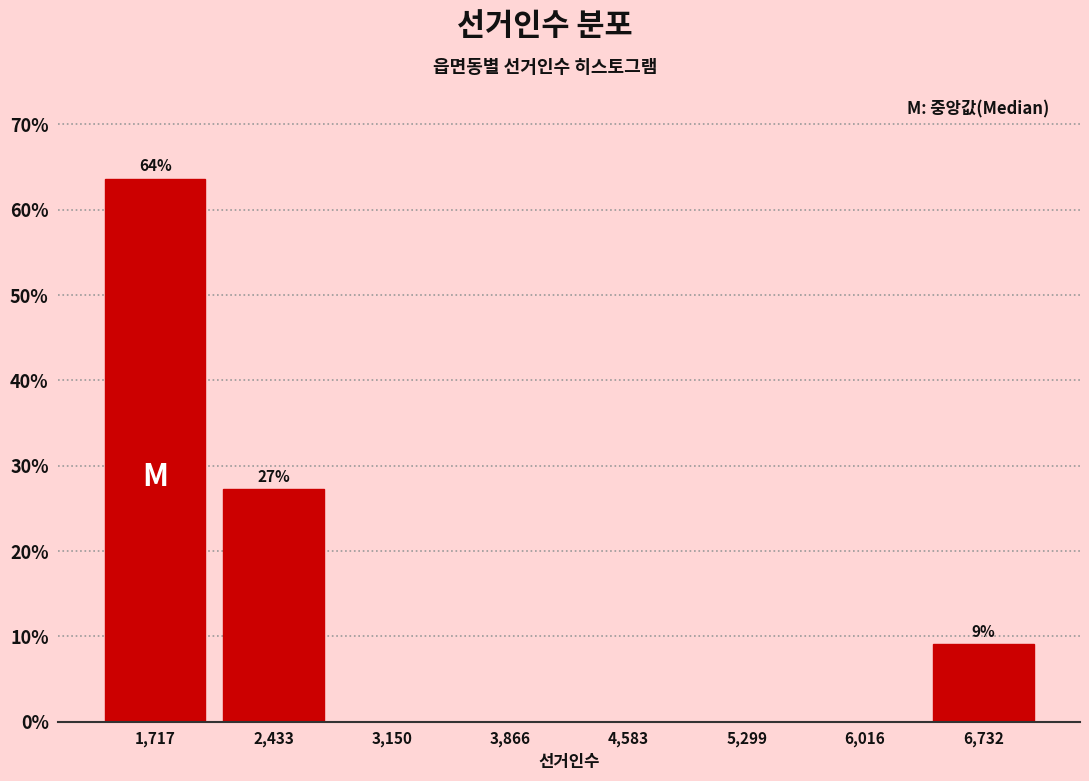

Which range on the x-axis has the tallest bar?

1400 to 2100